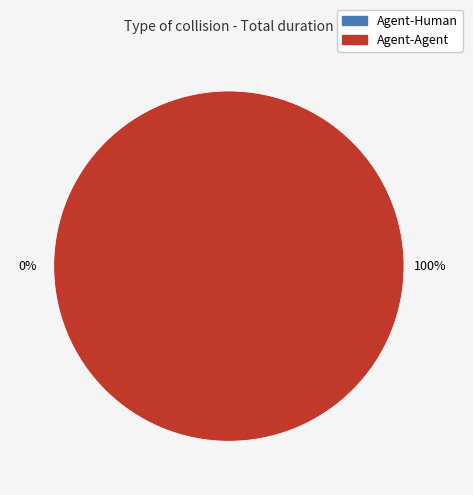

Count the number of slices in the pie.

2